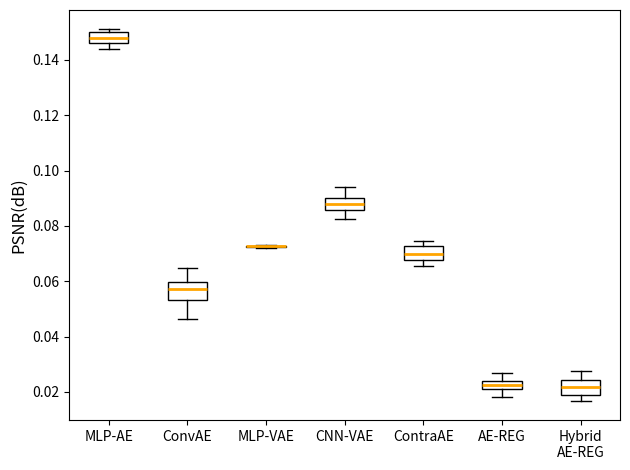

Where does the median line of the box for MLP-AE sit on the y-axis? The values are not printed on the chart, so give them approximately, as read against the axis.

0.148